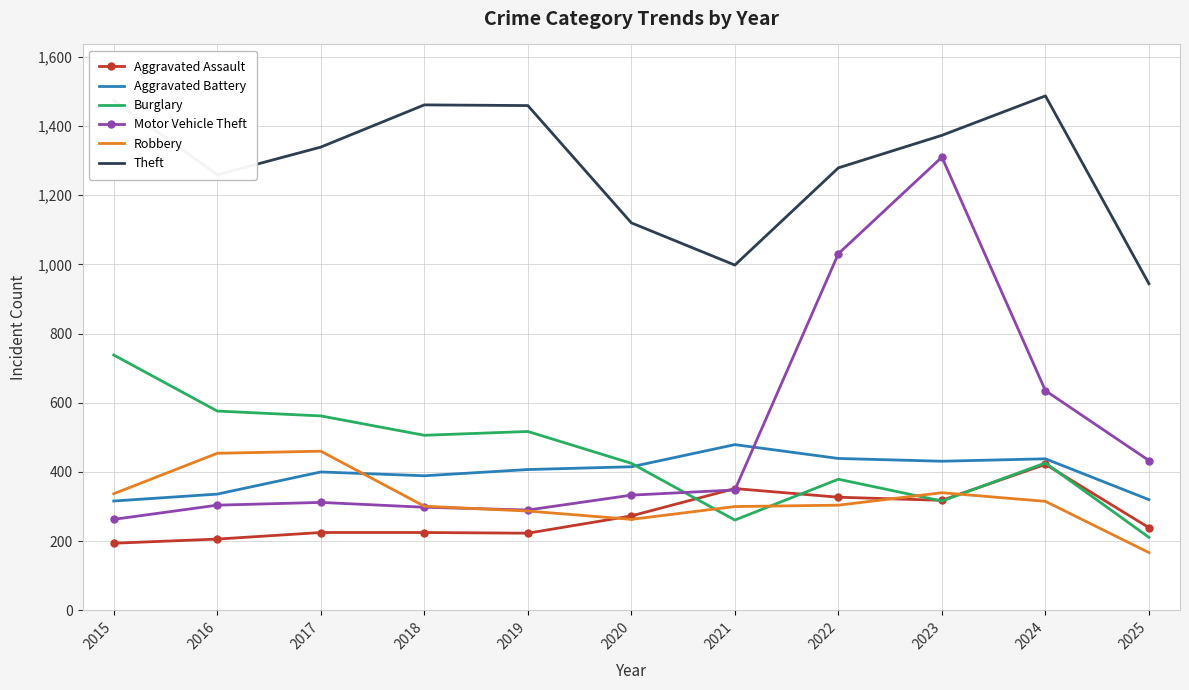

At which label does Aggravated Assault first exceed 239?

2020